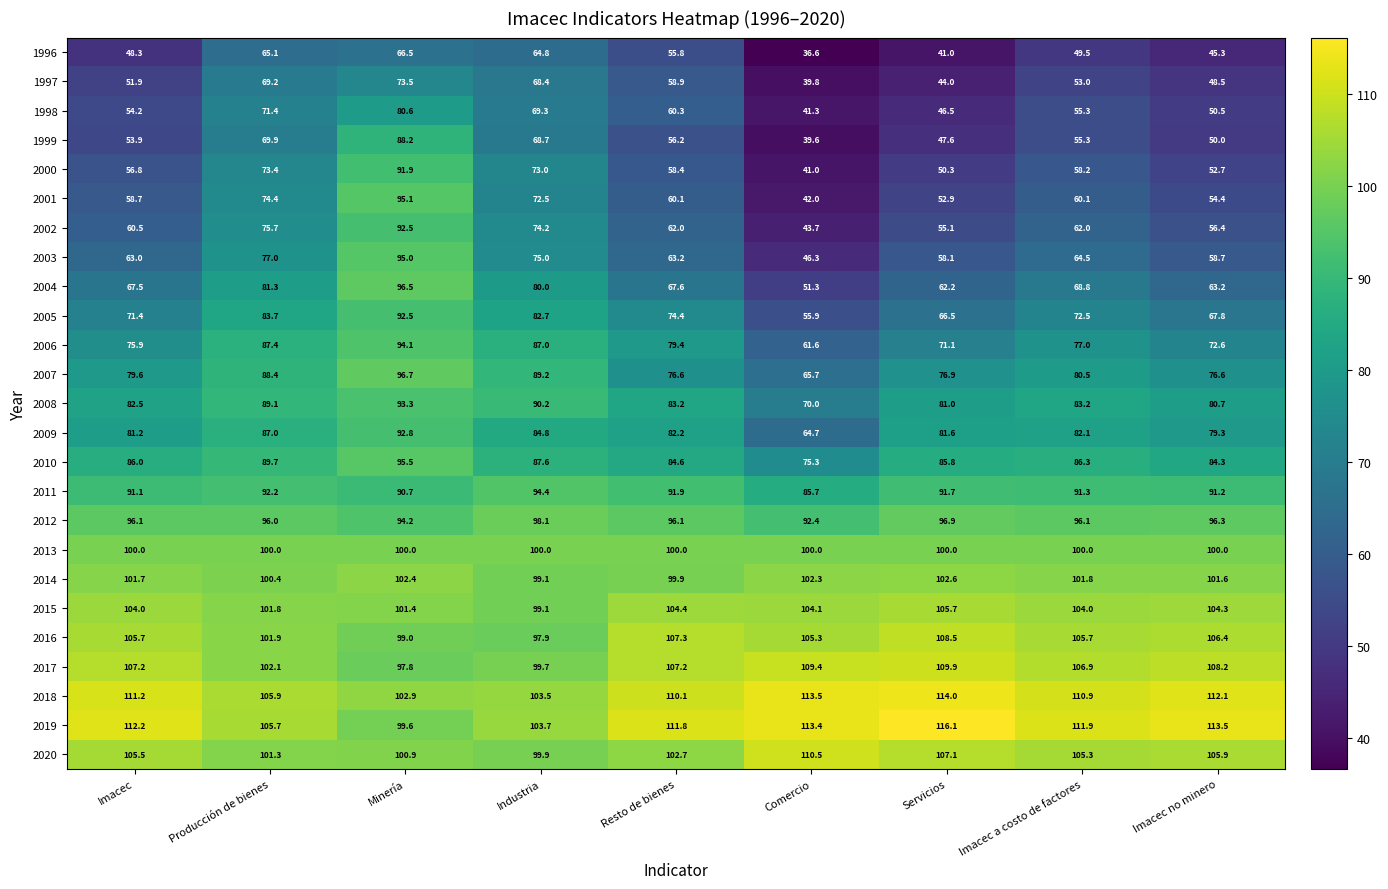

Which category has the lowest value across all series?

Comercio